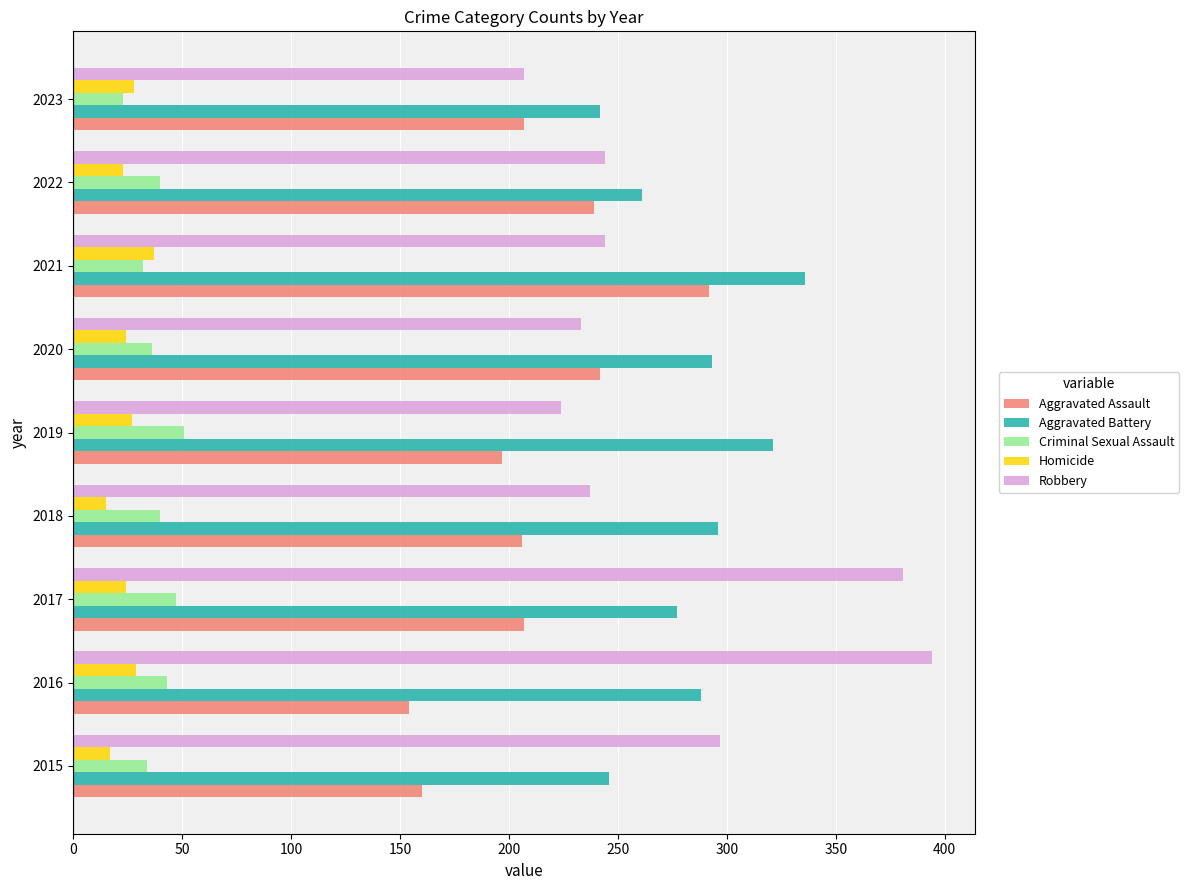

What is the sum of all Aggravated Assault values?

1904